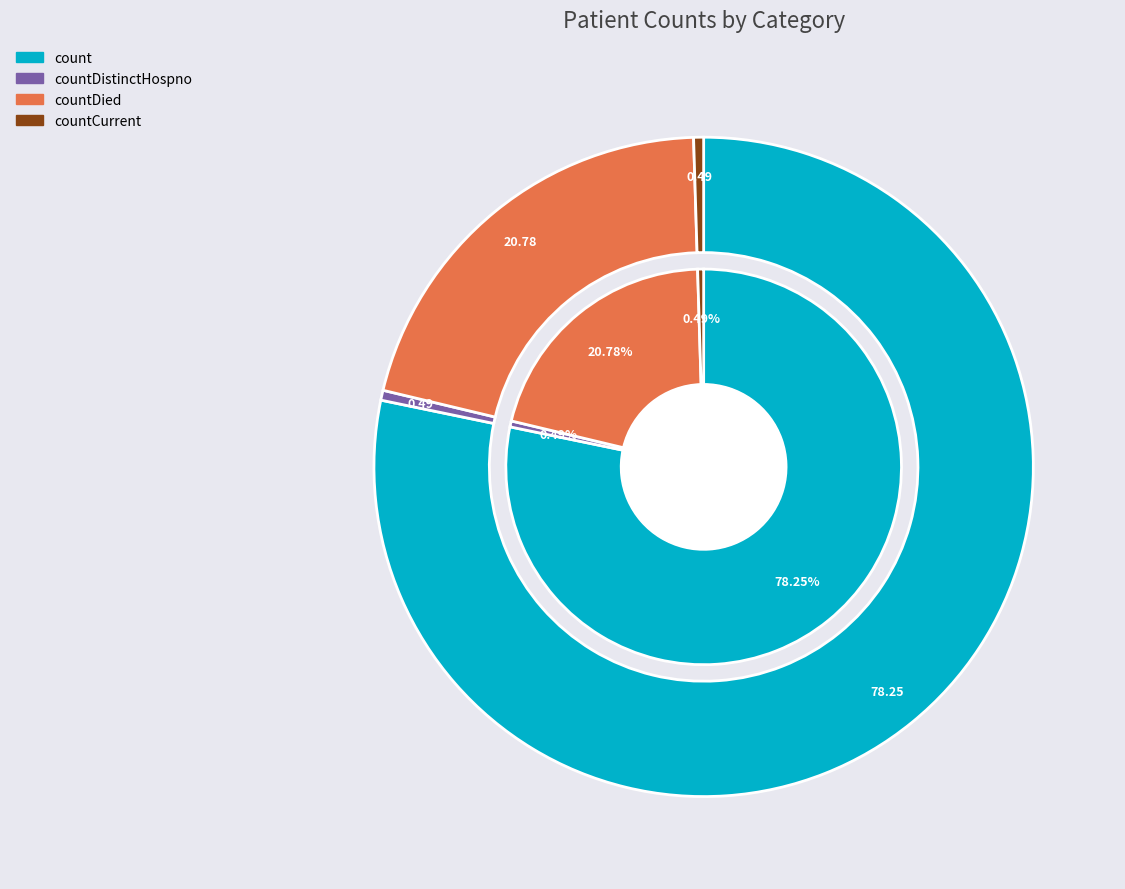

To the nearest percent, what percentage of the pie is count?

78%